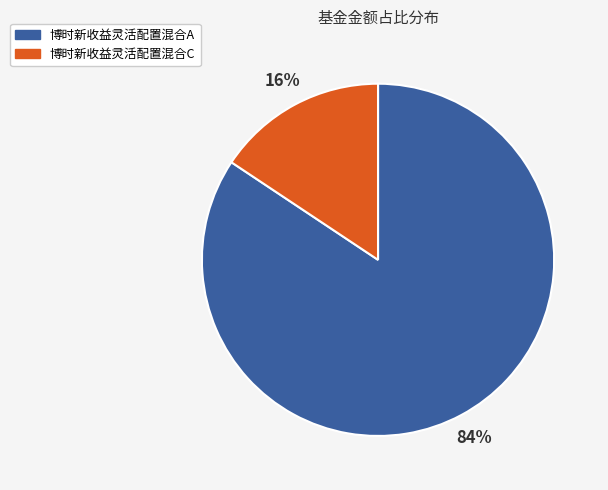

Is the sum of 博时新收益灵活配置混合A and 博时新收益灵活配置混合C greater than half?

Yes